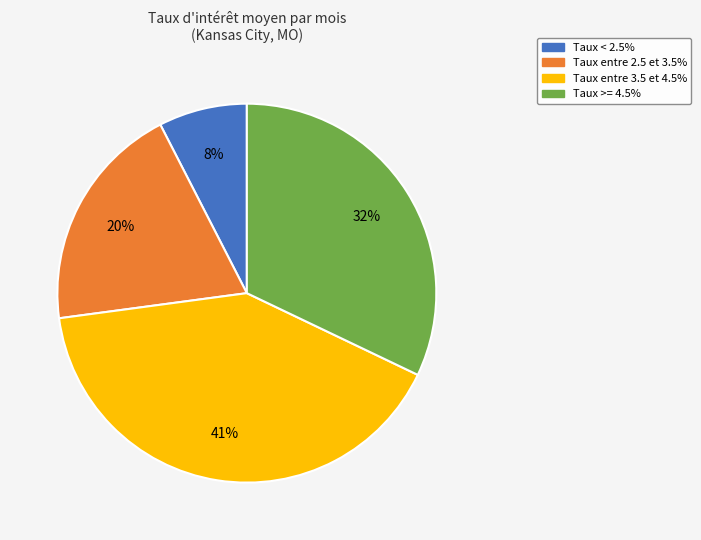

To the nearest percent, what percentage of the pie is Taux < 2.5%?

8%